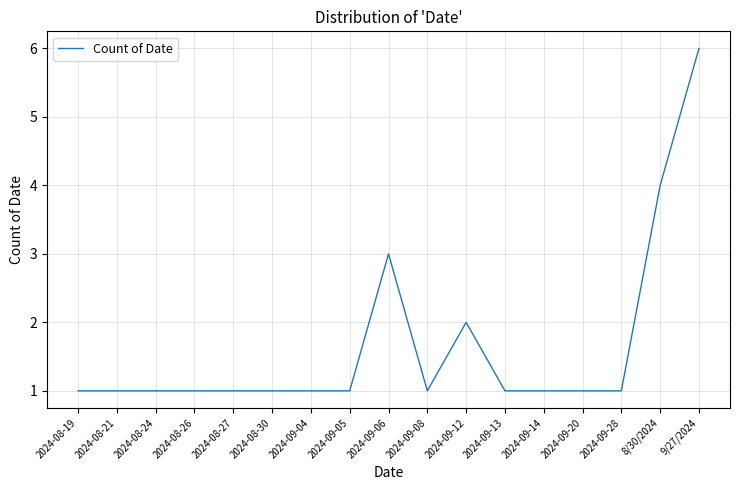

What is the difference between the values at 2024-09-14 and 8/30/2024?

3